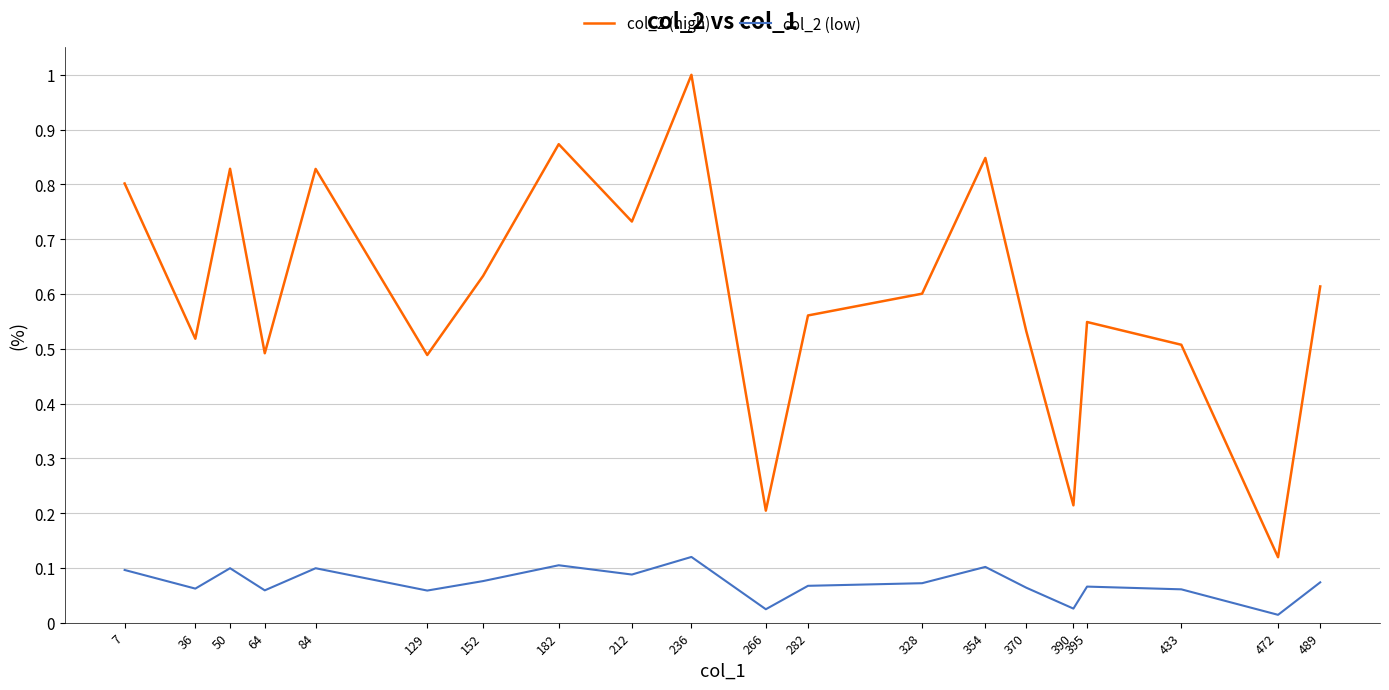

Which series has the largest range (max minus min)?

col_2 (high)